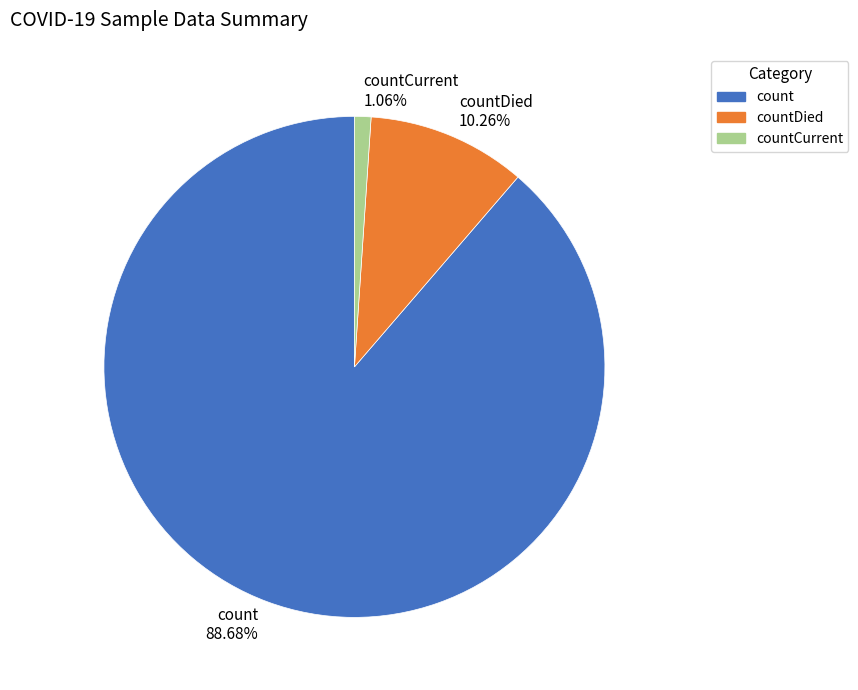

Is there any slice that represents more than half of the pie?

Yes